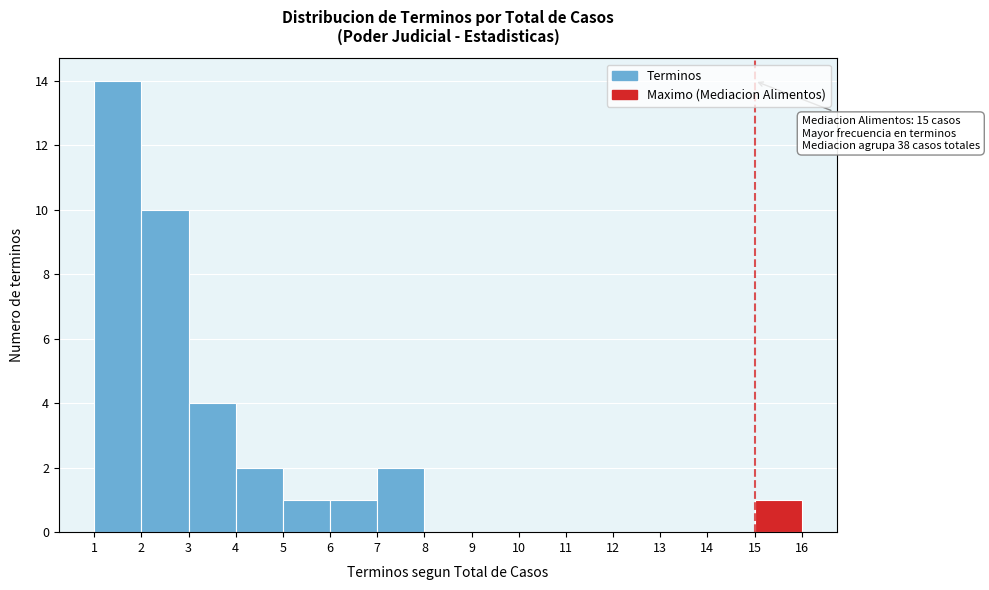

Over which range of the x-axis is the bar tallest?

1 to 2